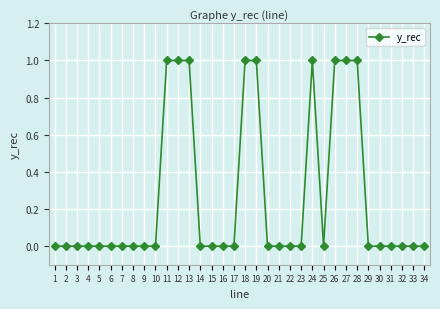

True or false: there are more than 0 points higher than both neighbors.

True